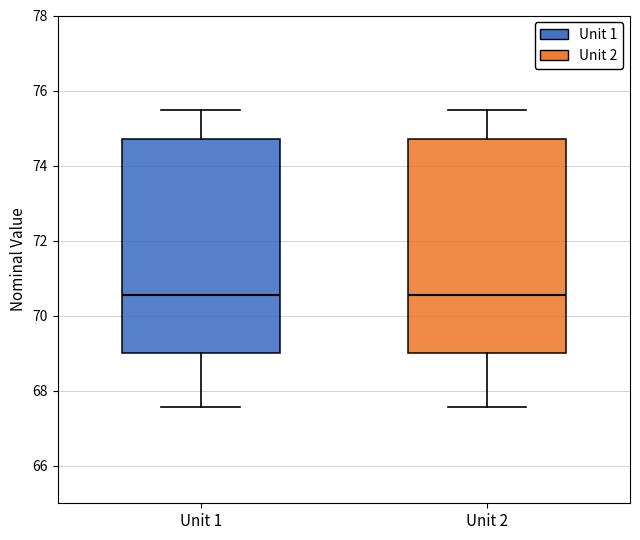

Where does the upper whisker of the box for Unit 1 end on the y-axis? The values are not printed on the chart, so give them approximately, as read against the axis.

75.4